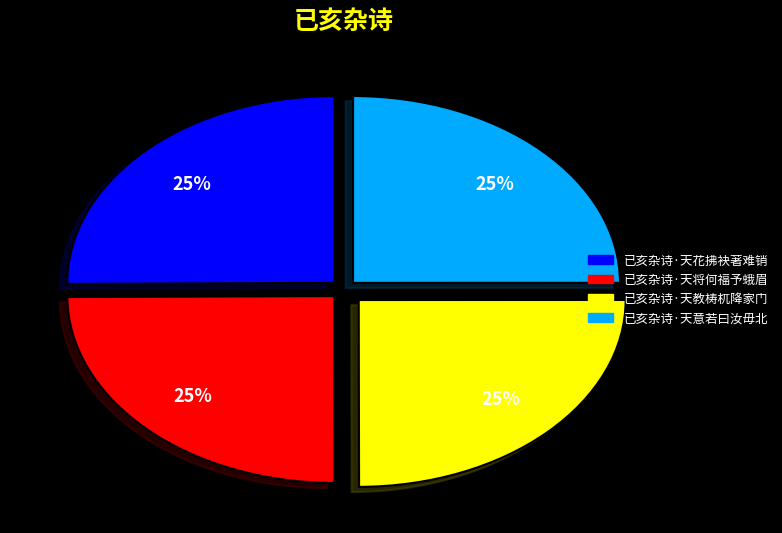

To the nearest percent, what is the combined percentage of 已亥杂诗·天意若曰汝毋北 and 已亥杂诗·天将何福予蛾眉?

50%